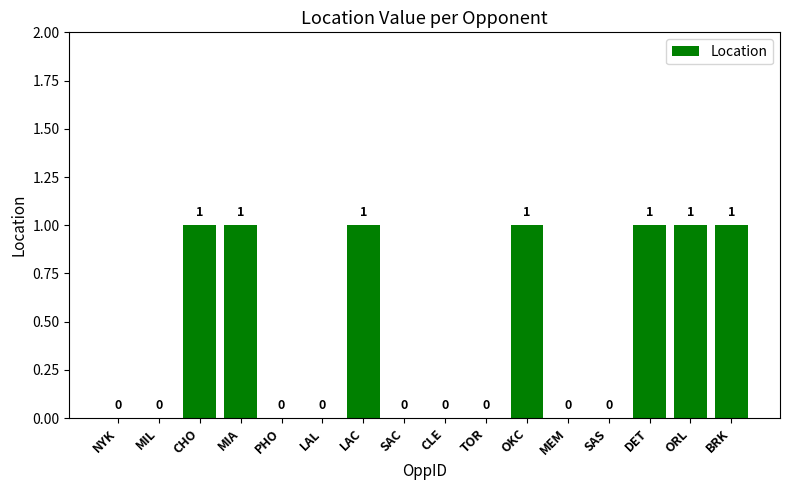

How many distinct data groups are displayed?

1